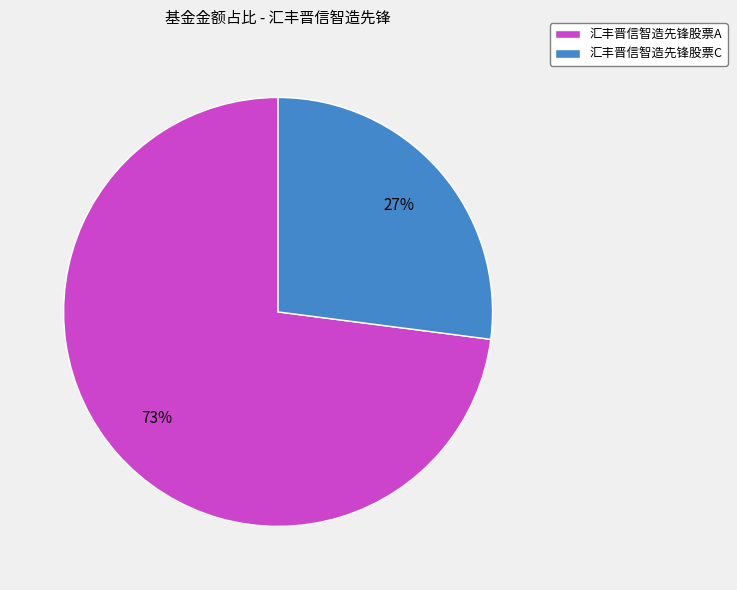

How many slices are in this pie chart?

2